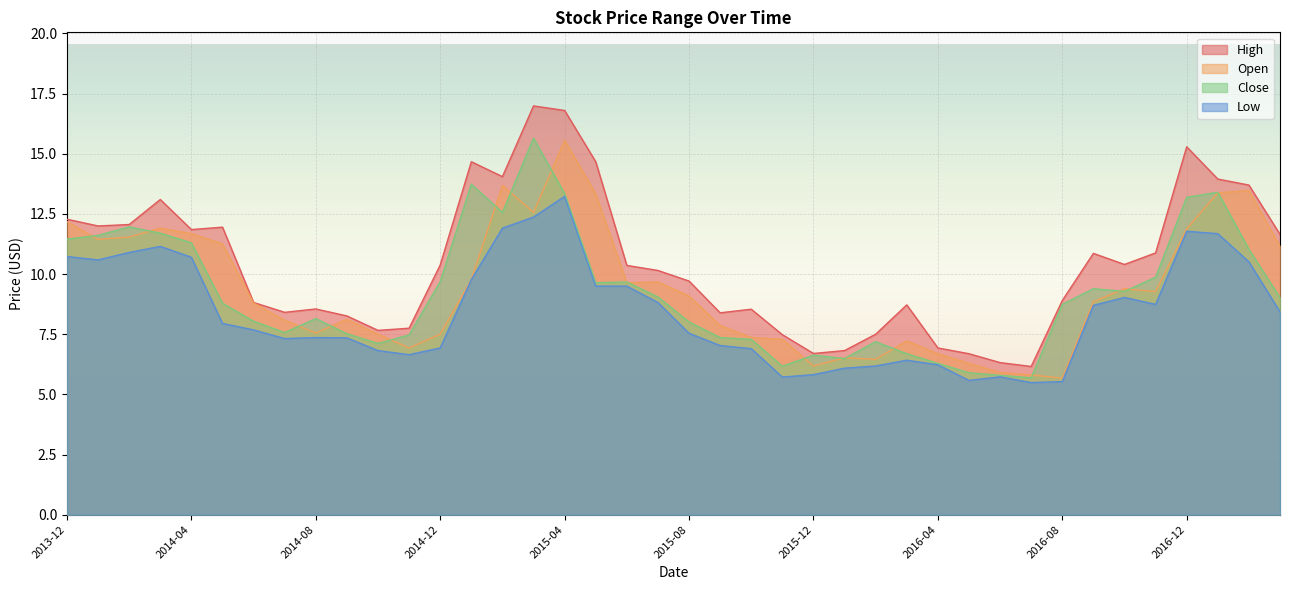

Is it true that Open equals 13.4 at 2017-01?

True